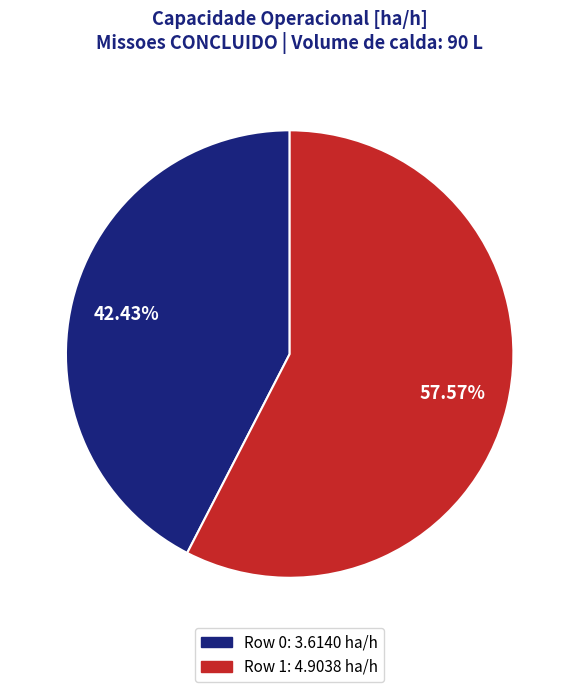

What percentage is the Row 1 slice, to the nearest percent?

58%